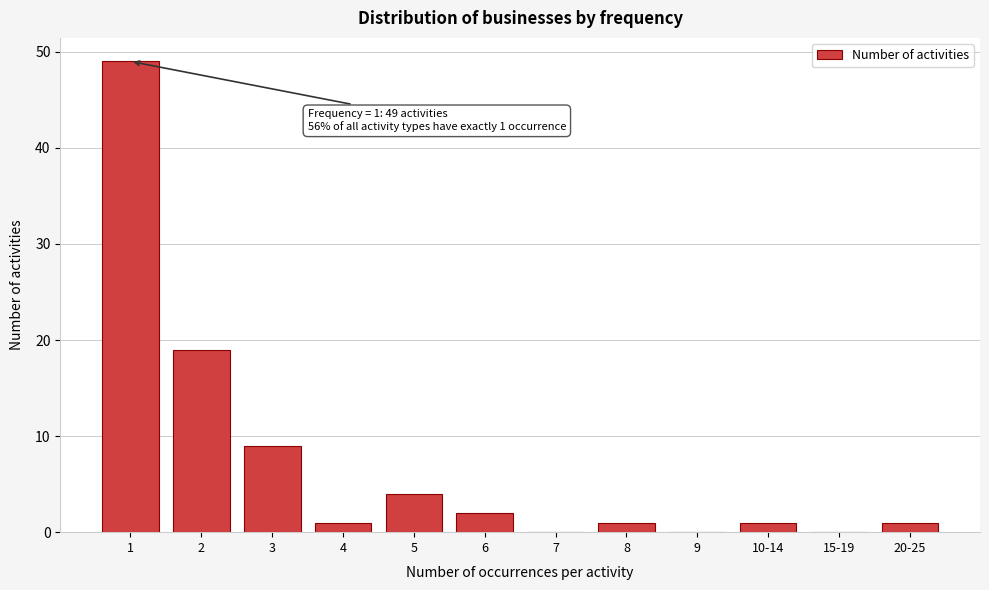

Reading left to right, what are all the values shown in this chart?

1=49	2=19	3=9	4=1	5=4	6=2	7=0	8=1	9=0	10-14=1	15-19=0	20-25=1